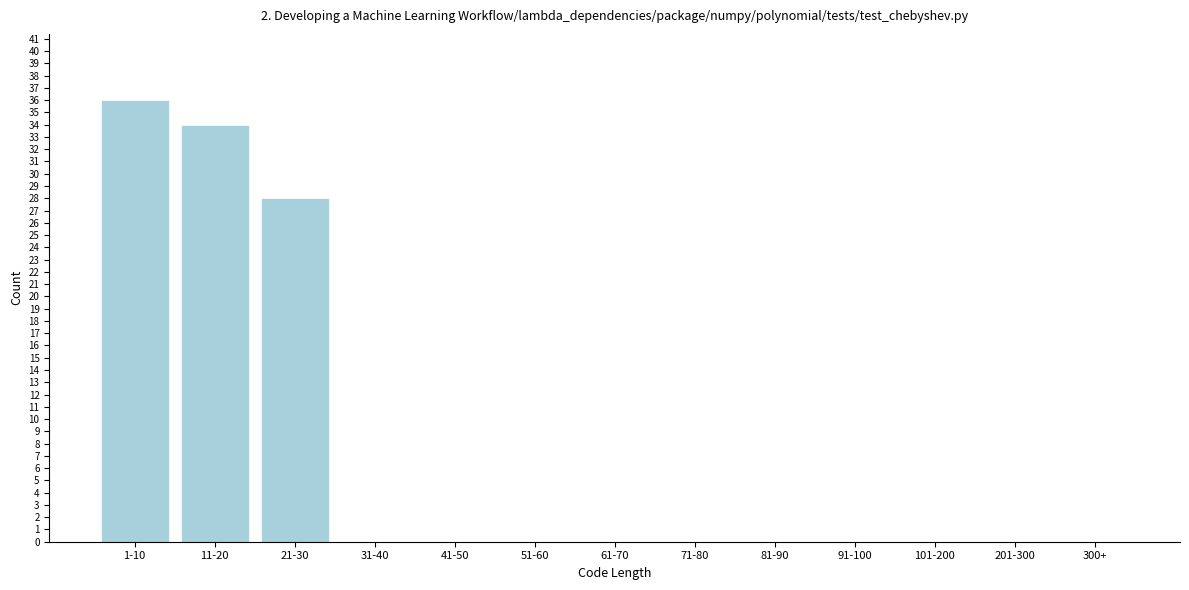

Reading left to right, list all the values displayed in this chart.

1-10=36	11-20=34	21-30=28	31-40=0	41-50=0	51-60=0	61-70=0	71-80=0	81-90=0	91-100=0	101-200=0	201-300=0	300+=0